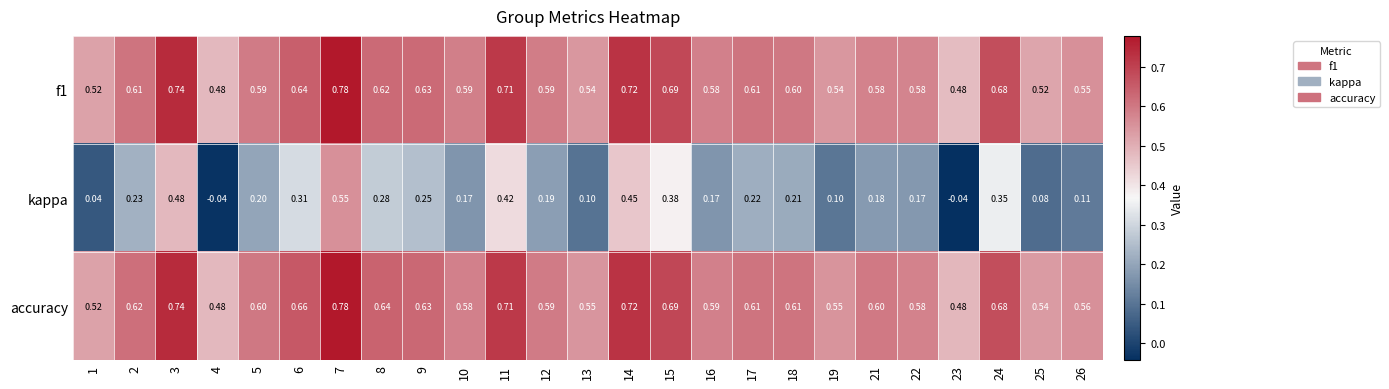

Is the value of f1 at 13 greater than the value of accuracy at 4?

Yes